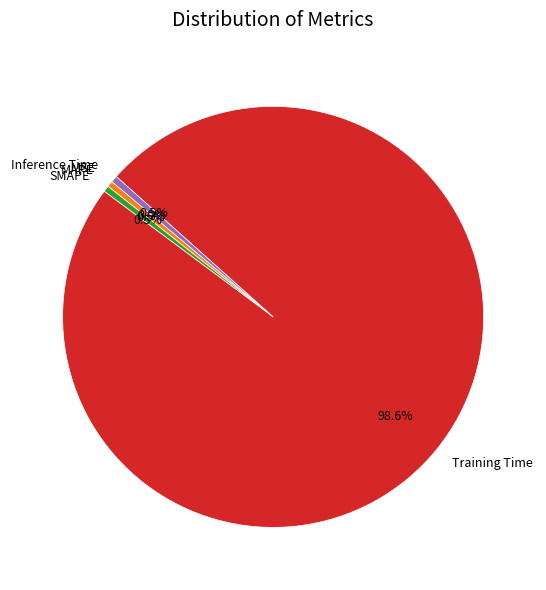

What portion of the pie excludes SMAPE?

99.5%